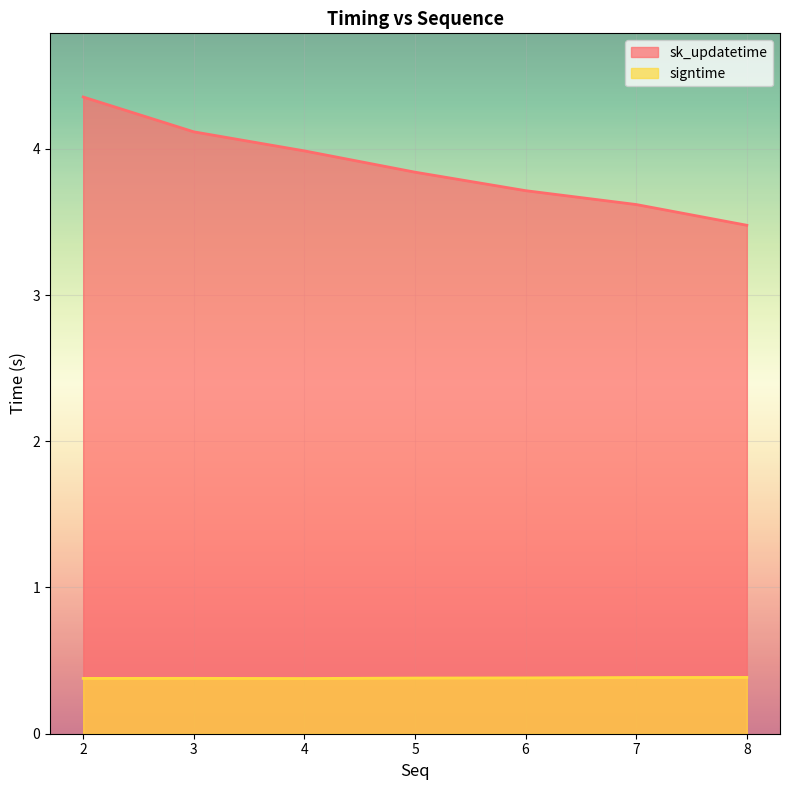

What are all the series names shown in the legend?

sk_updatetime, signtime